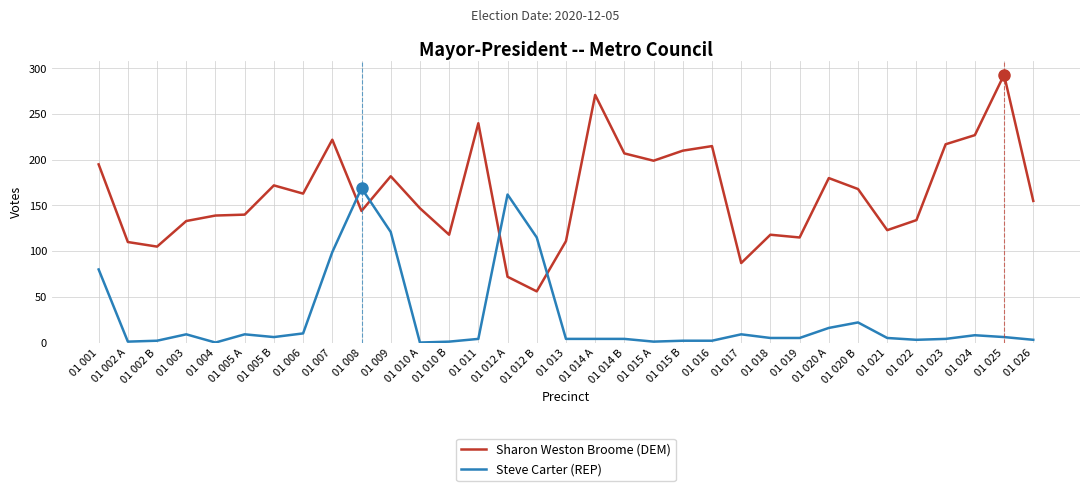

At which category does the chart reach its peak across all series?

01 025